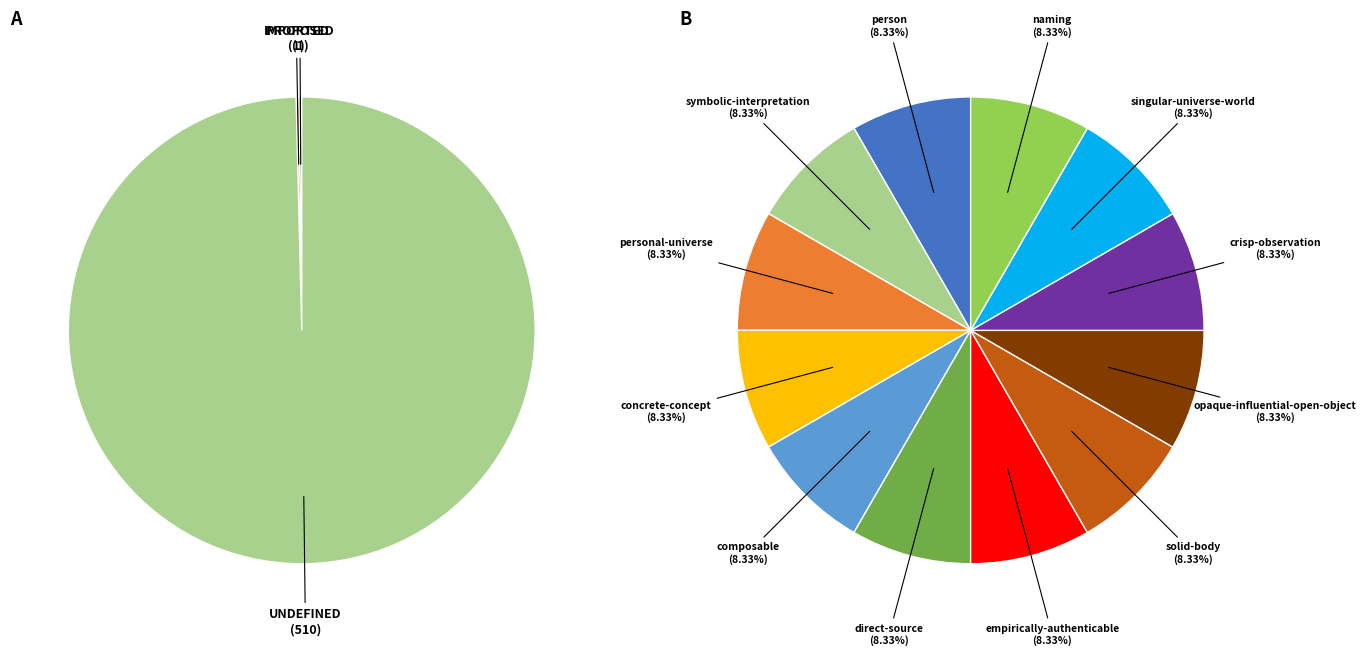

What is the ratio of the value at UNDEFINED to the value at IMPORTED?

510.0